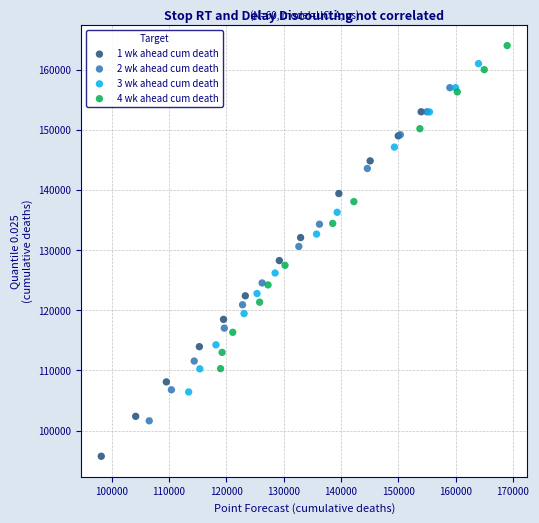

What are all the series names shown in the legend?

1 wk ahead cum death, 2 wk ahead cum death, 3 wk ahead cum death, 4 wk ahead cum death